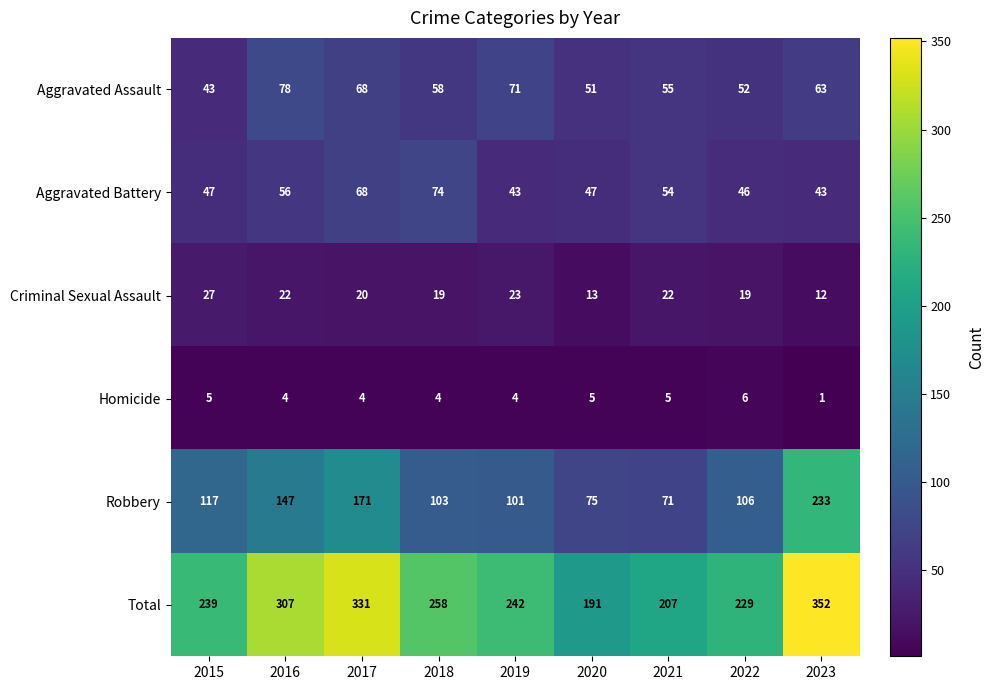

What is the difference between the Criminal Sexual Assault values at 2015 and 2018?

8